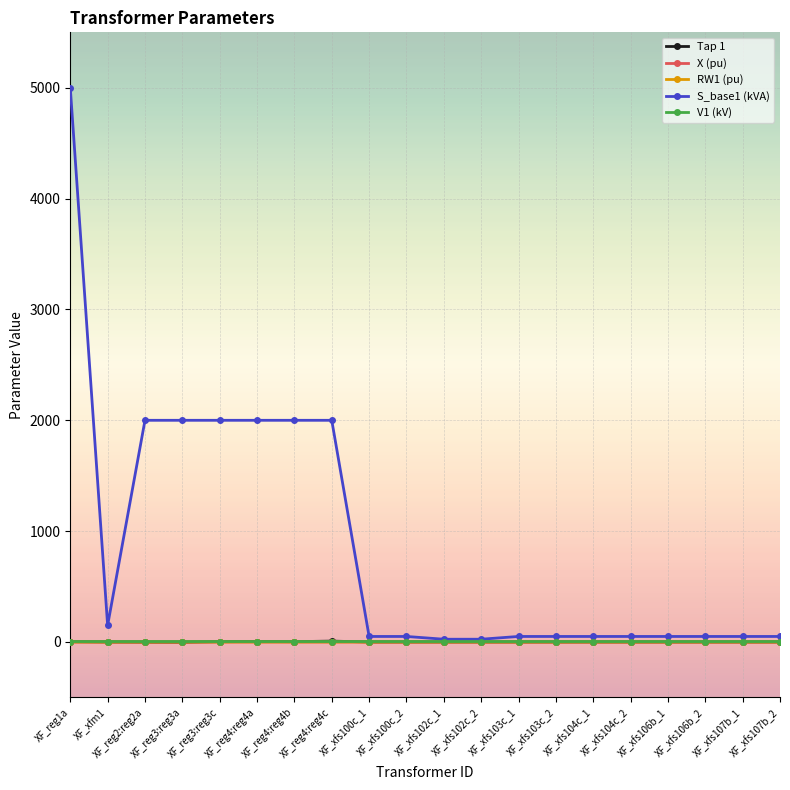

After their last crossing, which series has the higher values: Tap 1 or V1 (kV)?

V1 (kV)